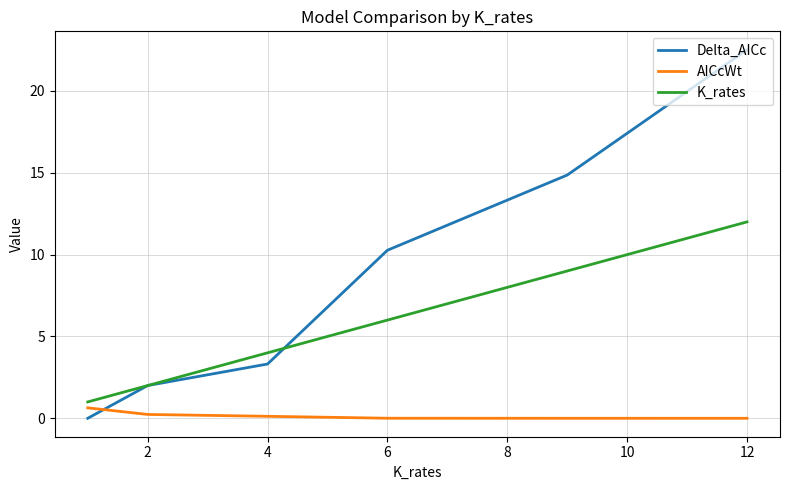

Rank the series by their maximum value, from lowest to highest.

AICcWt, K_rates, Delta_AICc